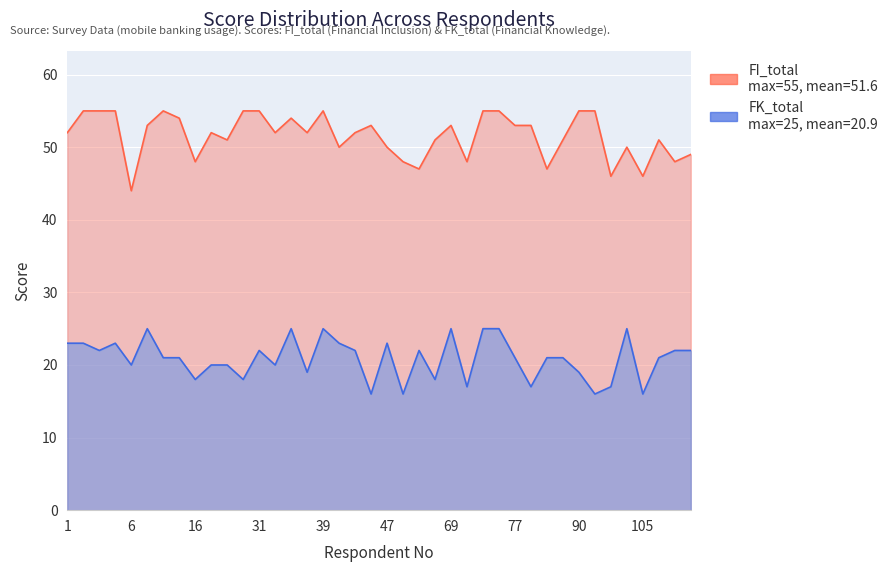

What is the difference between the maximum and minimum values in the FK_total series?

9